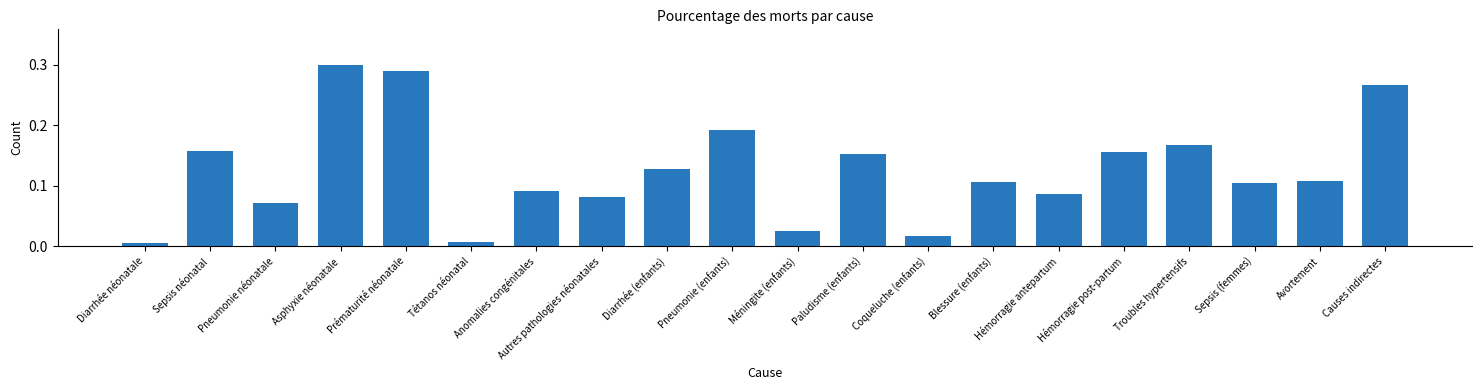

Which has a higher value, Avortement or Diarrhée néonatale?

Avortement